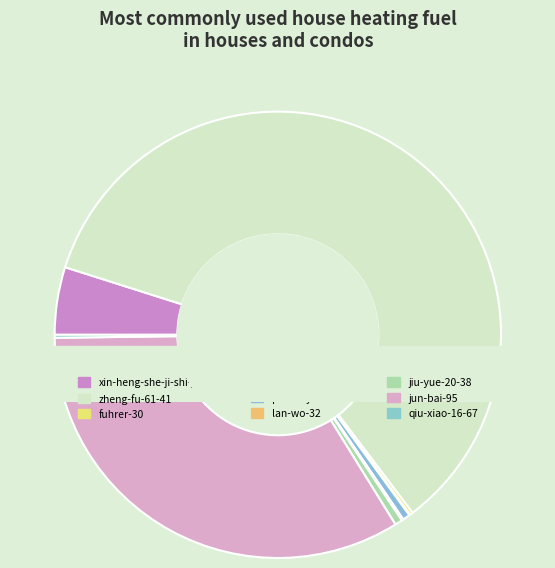

Between po-zhi-yan-a and jun-bai-95, which is larger?

jun-bai-95